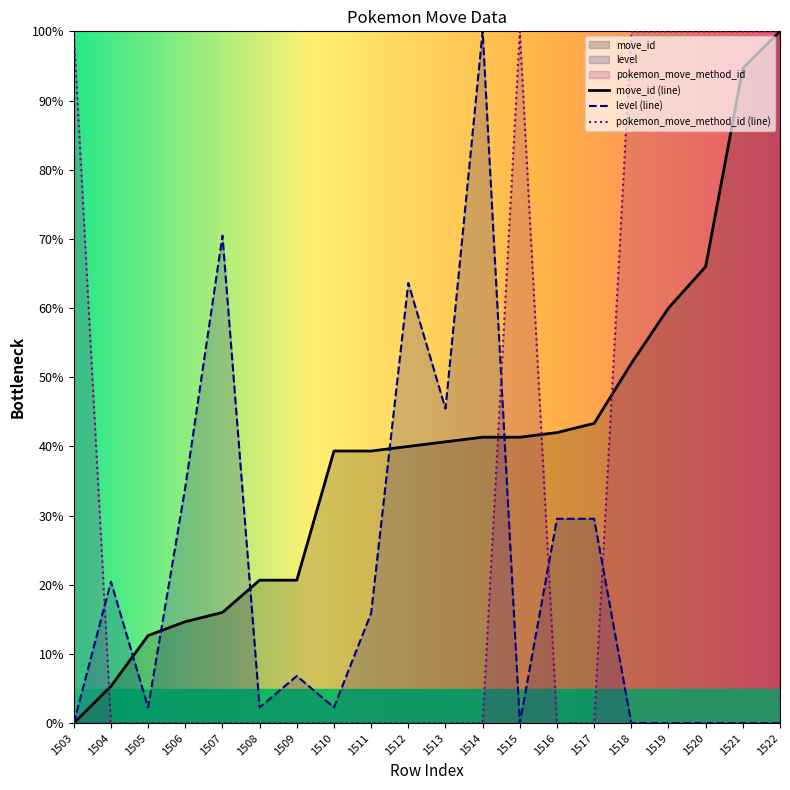

What is the sum of all move_id values?

790.0